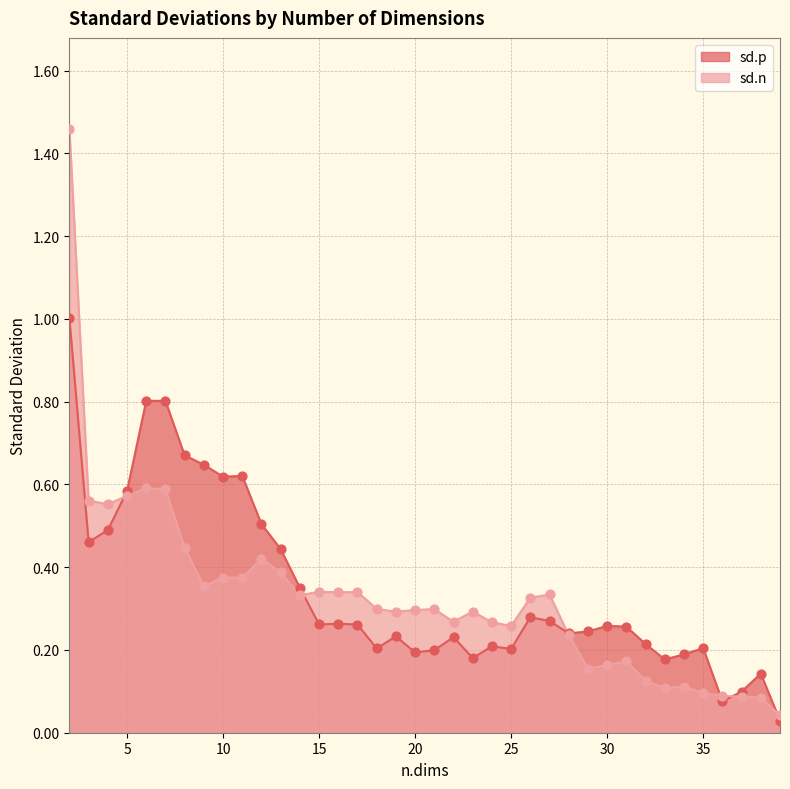

What are all the series names shown in the legend?

sd.p, sd.n